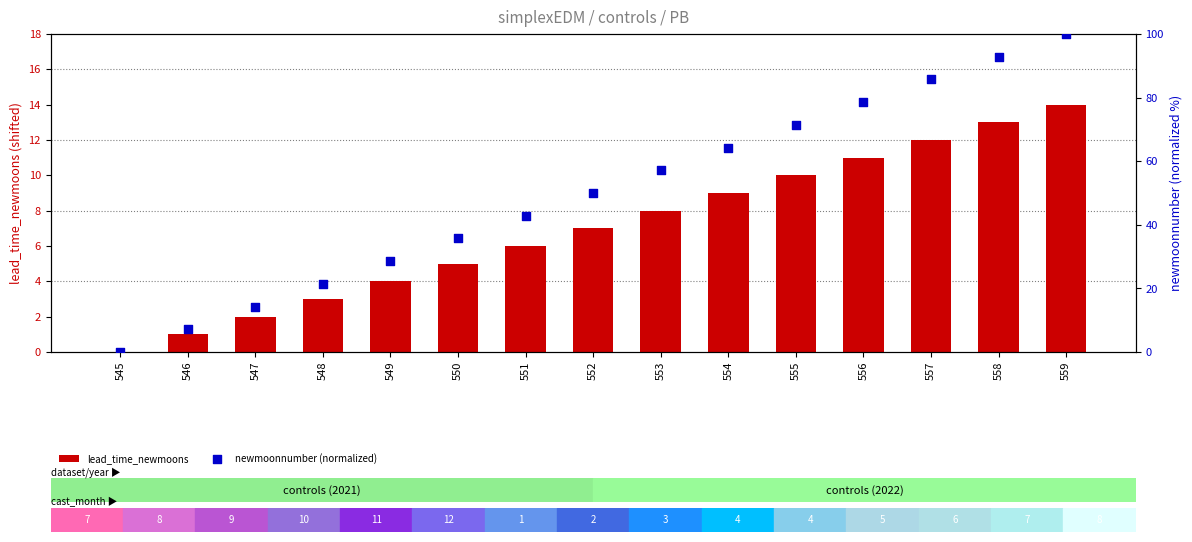

What are all the series names shown in the legend?

lead_time_newmoons, newmoonnumber (normalized)